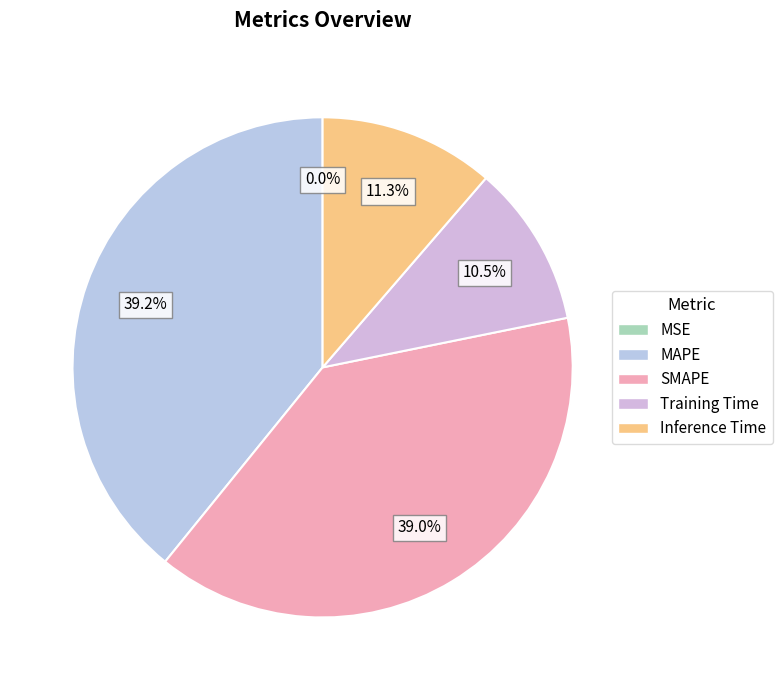

Which has a higher value, SMAPE or MAPE?

MAPE